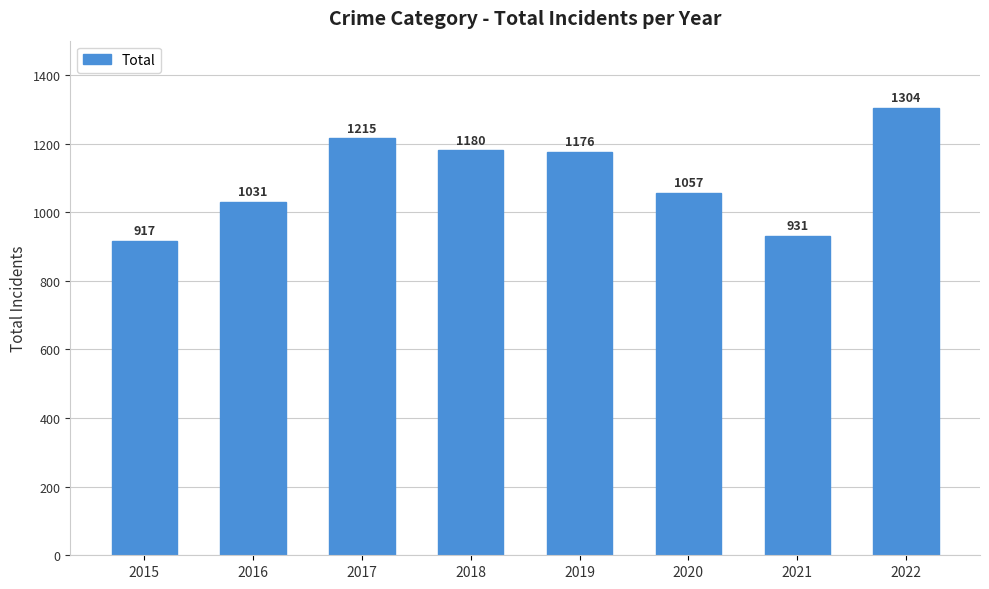

At which label does the data first exceed 1176?

2017